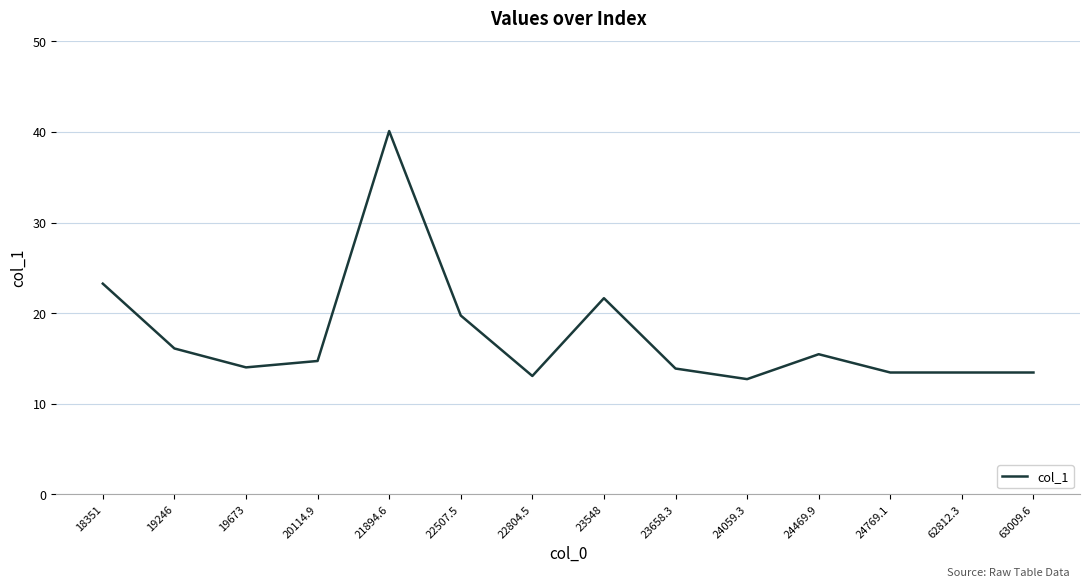

What position from the left is 23658.3?

9